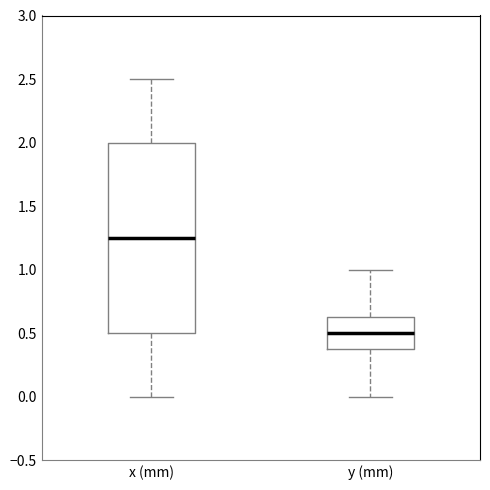

Reading left to right, read every box against the y-axis: the position of its median line, the range the box covers, and the ends of its whiskers. The values are not printed on the chart, so give them approximately, as read against the axis.

x (mm): median 1.25, box 0.50 to 2.00, whiskers 0.00 to 2.50
y (mm): median 0.50, box 0.40 to 0.65, whiskers 0.00 to 1.00